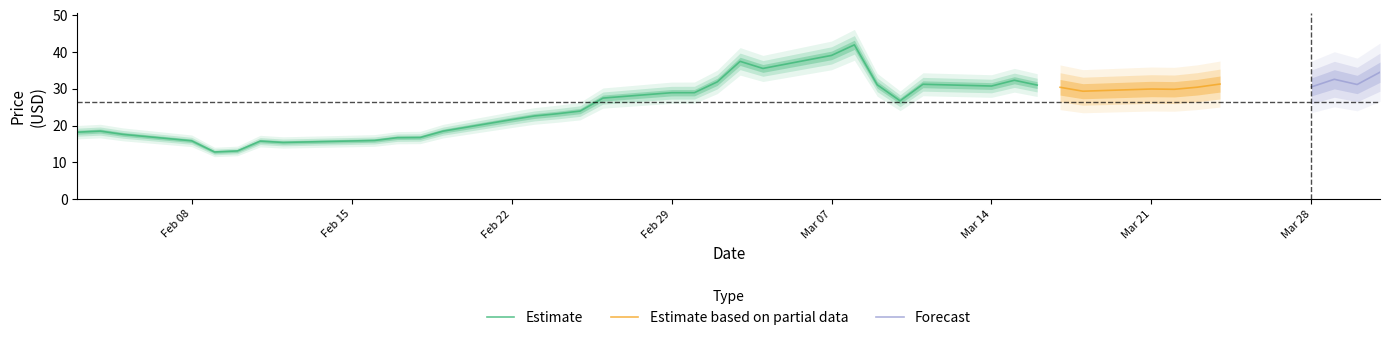

Where is High nearest to the value 28?

2016-02-26